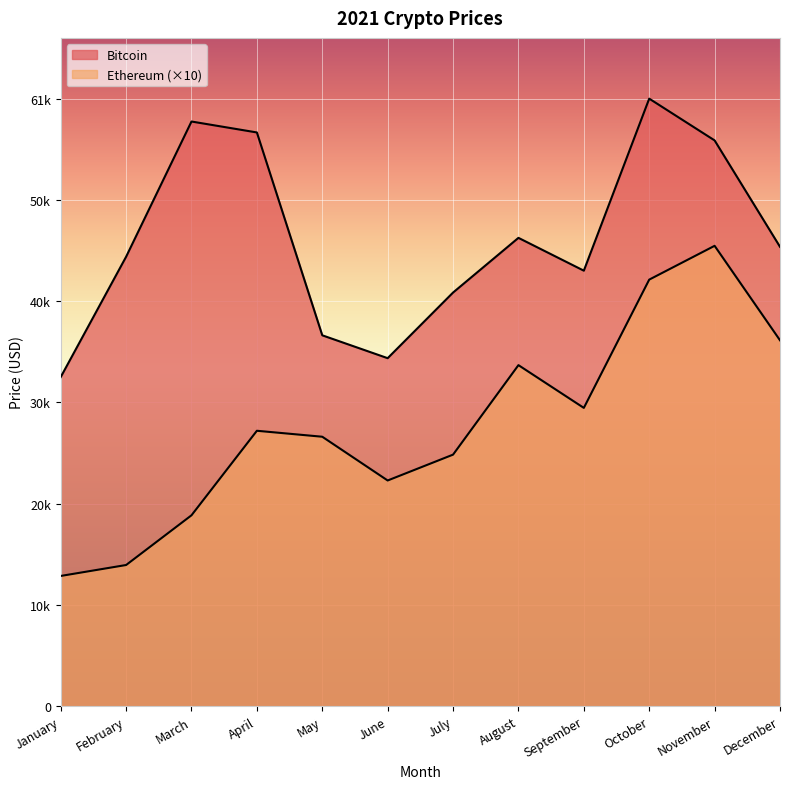

How many data points does each series have?

12